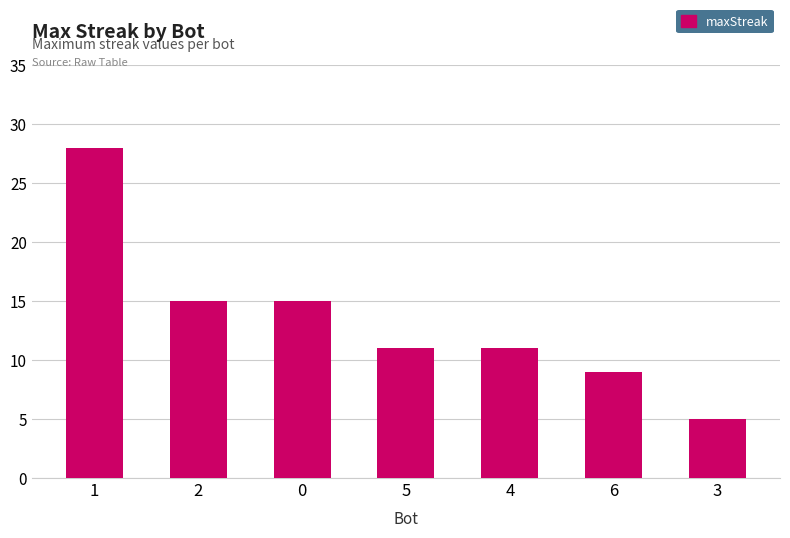

Which has a higher value, 1 or 3?

1